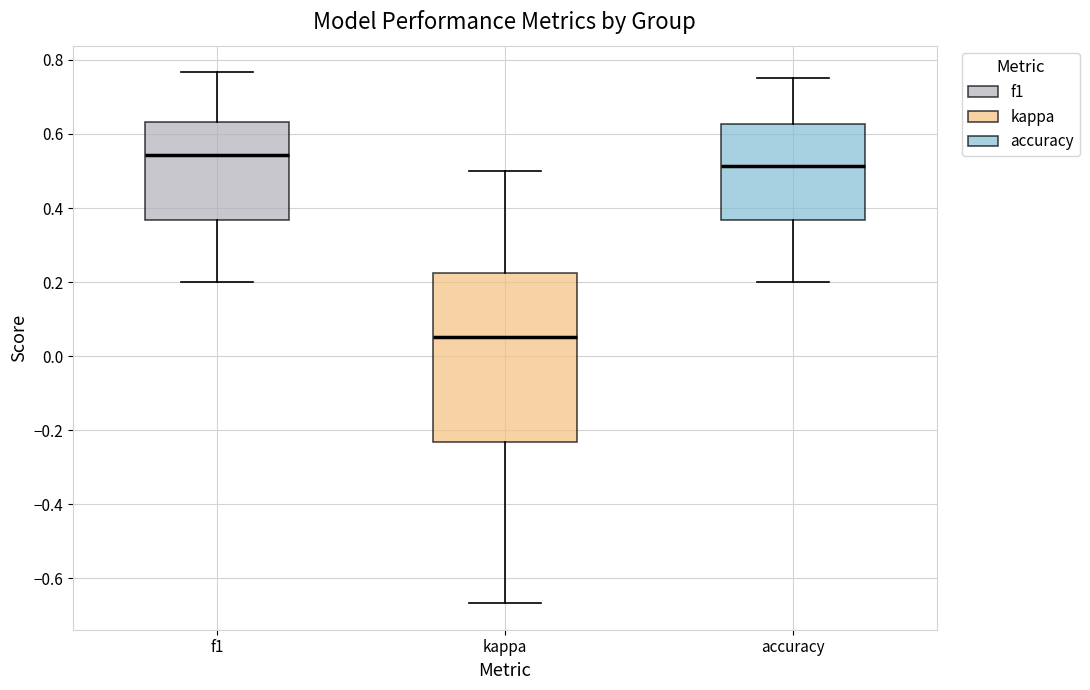

Reading left to right, read every box against the y-axis: the position of its median line, the range the box covers, and the ends of its whiskers. The values are not printed on the chart, so give them approximately, as read against the axis.

f1: median 0.54, box 0.36 to 0.64, whiskers 0.20 to 0.76
kappa: median 0.06, box -0.24 to 0.22, whiskers -0.66 to 0.50
accuracy: median 0.52, box 0.36 to 0.62, whiskers 0.20 to 0.76